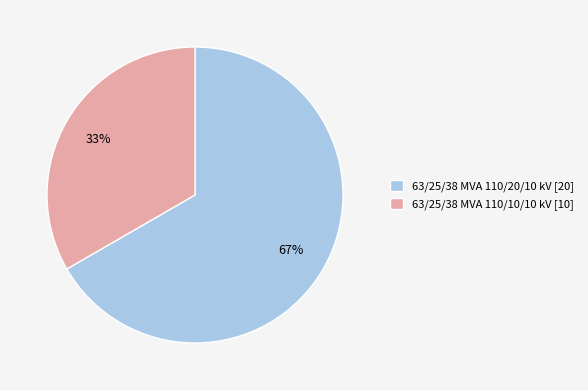

What is the largest slice in the pie chart?

63/25/38 MVA 110/20/10 kV